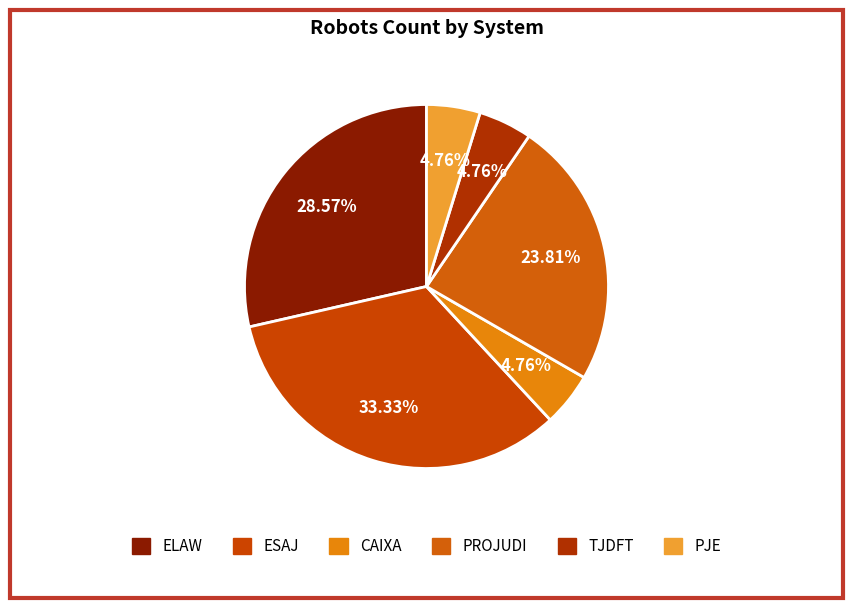

Which category has the biggest portion of the pie?

ESAJ